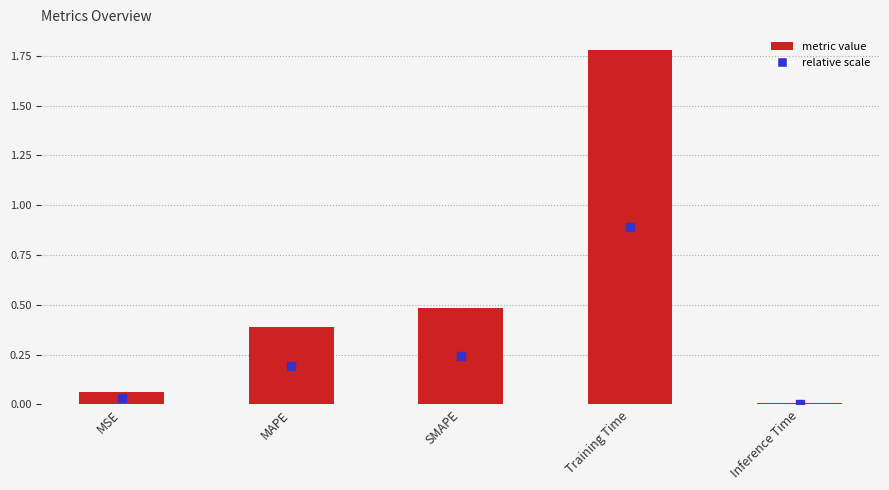

Does the chart contain stacked bars?

No